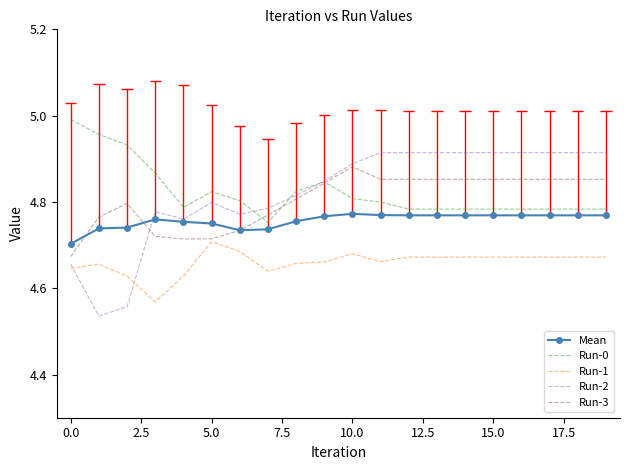

True or false: Run-0 and Run-1 intersect in this chart.

False